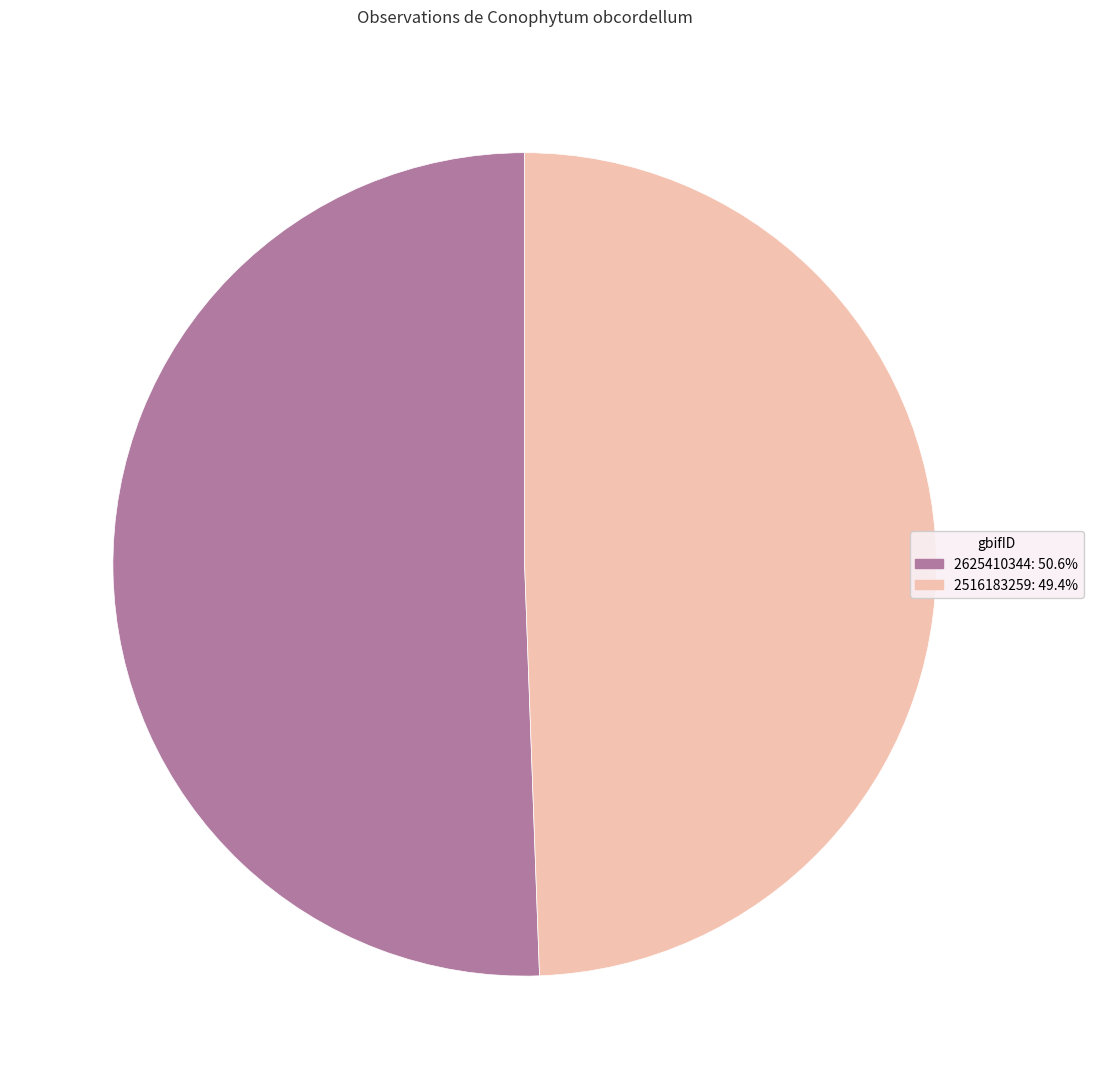

Combined, do 2625410344 and 2516183259 account for over 50%?

Yes